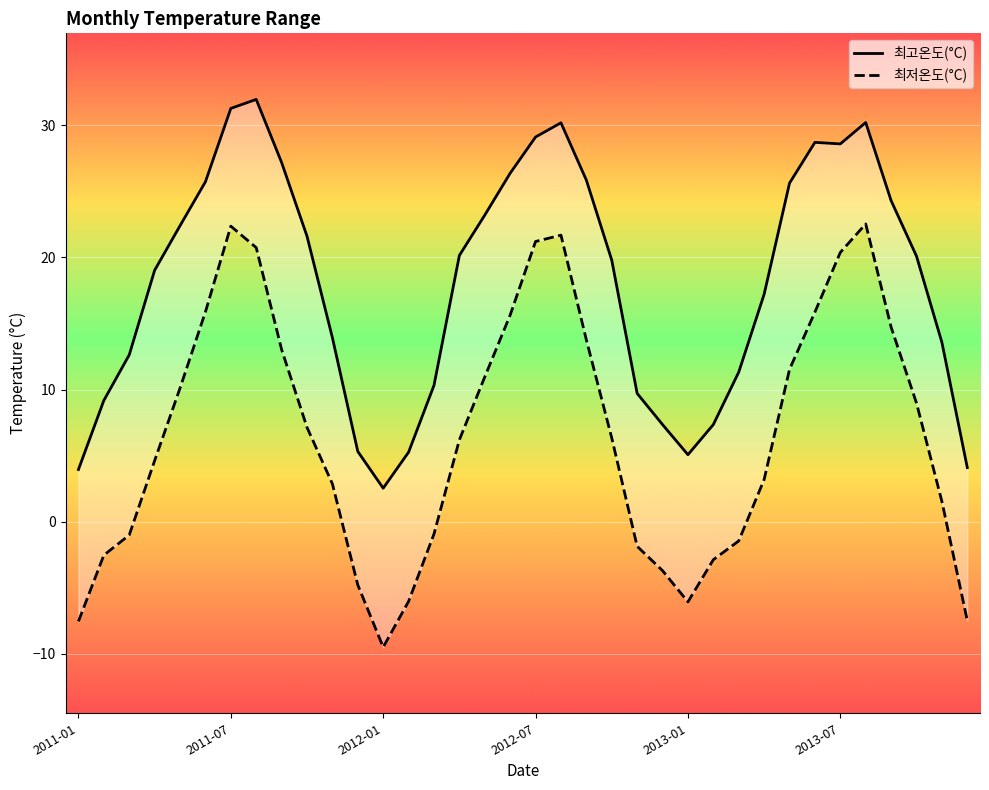

In 최고온도(°C), how many points are higher than both neighbors (excluding endpoints)?

4